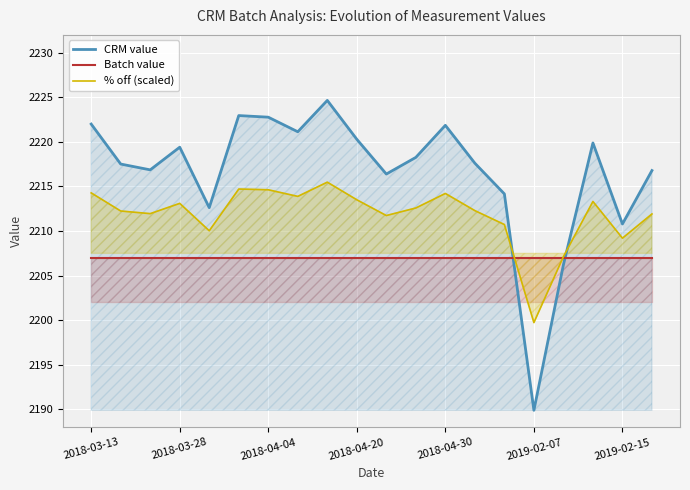

How many categories are shown in the chart?

20